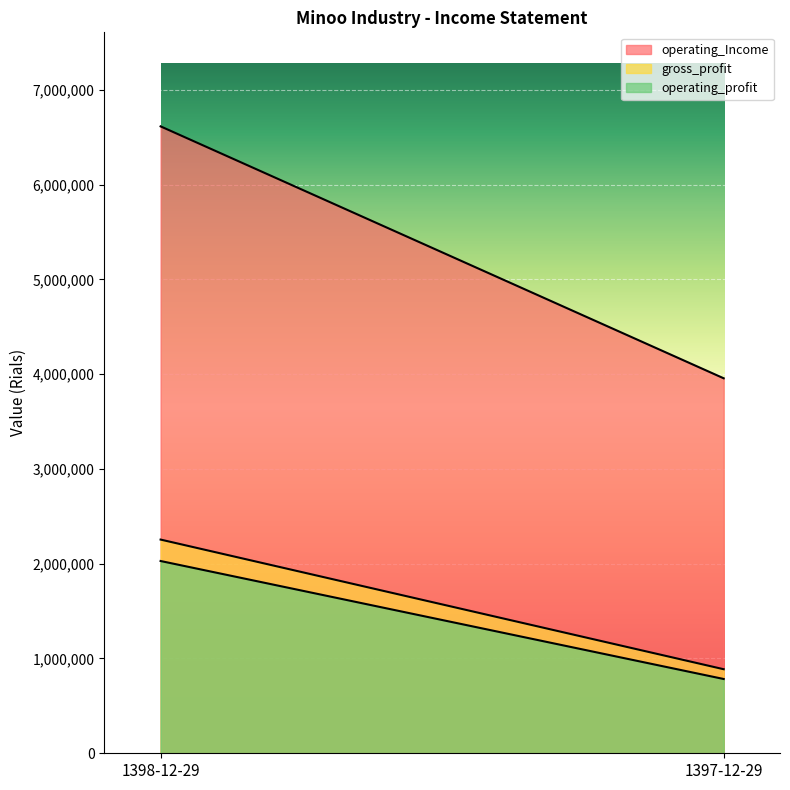

What is the total value across all series at 1398-12-29?

10897767